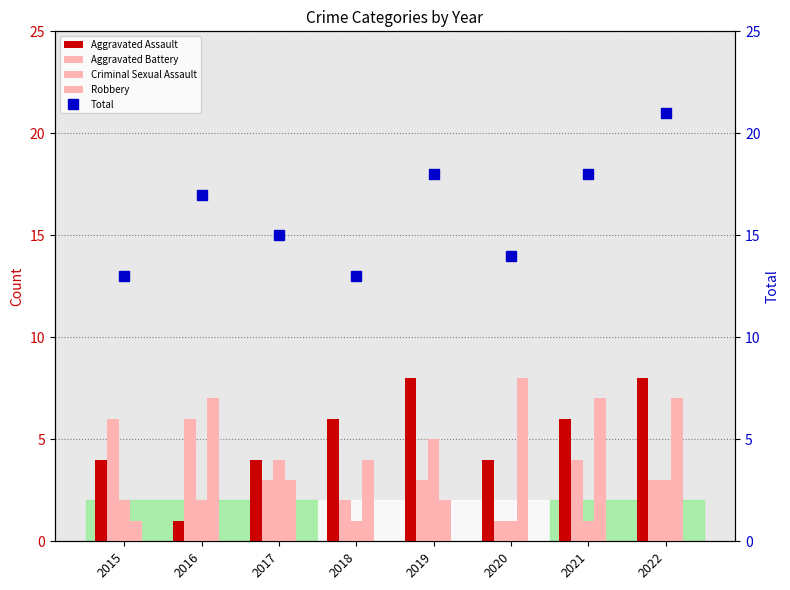

Reading left to right, what are all the values shown in this chart?

Aggravated Assault: 2015=4	2016=1	2017=4	2018=6	2019=8	2020=4	2021=6	2022=8
Aggravated Battery: 2015=6	2016=6	2017=3	2018=2	2019=3	2020=1	2021=4	2022=3
Criminal Sexual Assault: 2015=2	2016=2	2017=4	2018=1	2019=5	2020=1	2021=1	2022=3
Robbery: 2015=1	2016=7	2017=3	2018=4	2019=2	2020=8	2021=7	2022=7
Total: 2015=13	2016=17	2017=15	2018=13	2019=18	2020=14	2021=18	2022=21